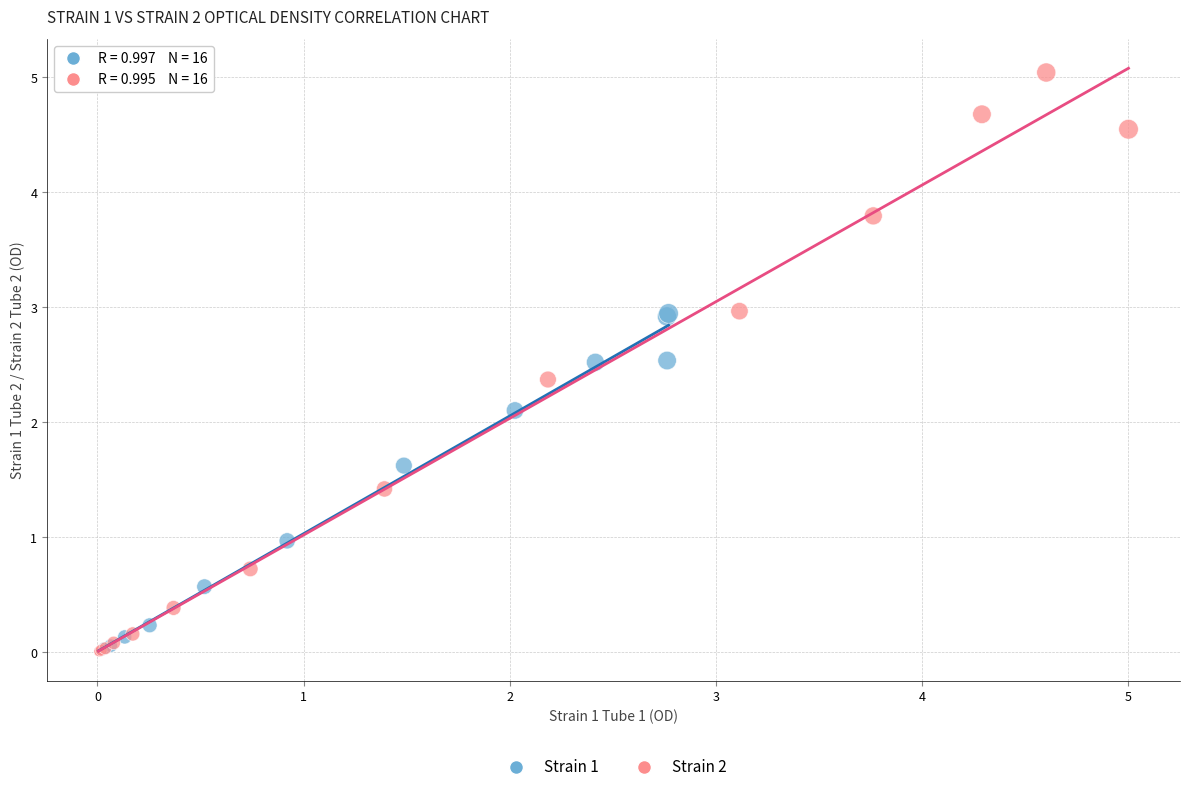

Which series has the widest spread of Y values?

Strain 2